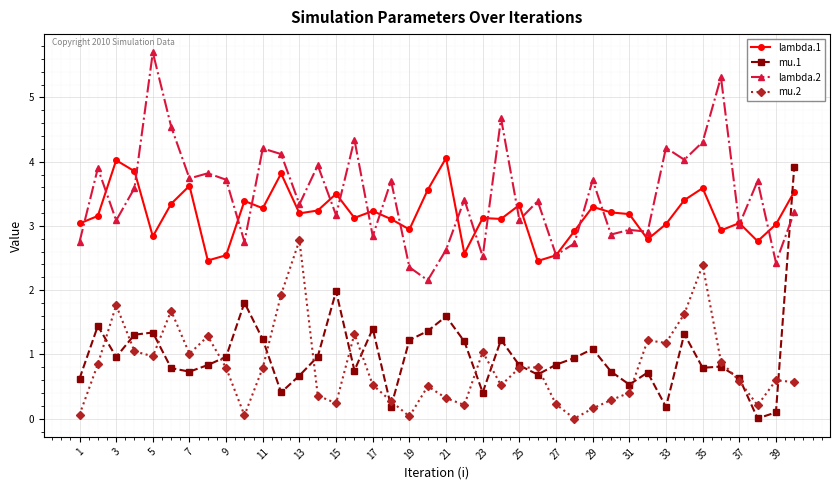

Which series has the largest range (max minus min)?

mu.1